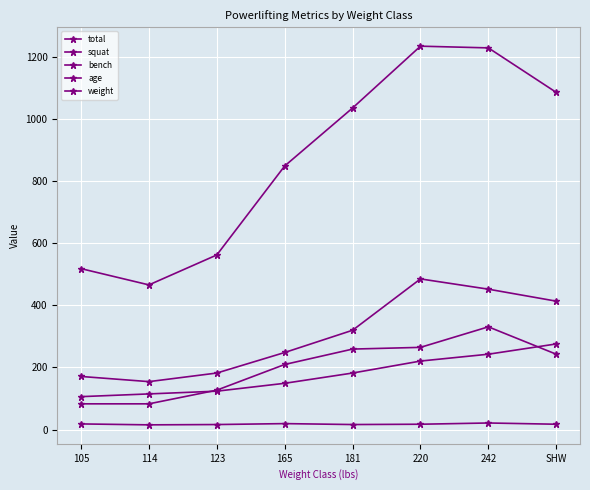

Is this an area chart (filled region under the line)?

No